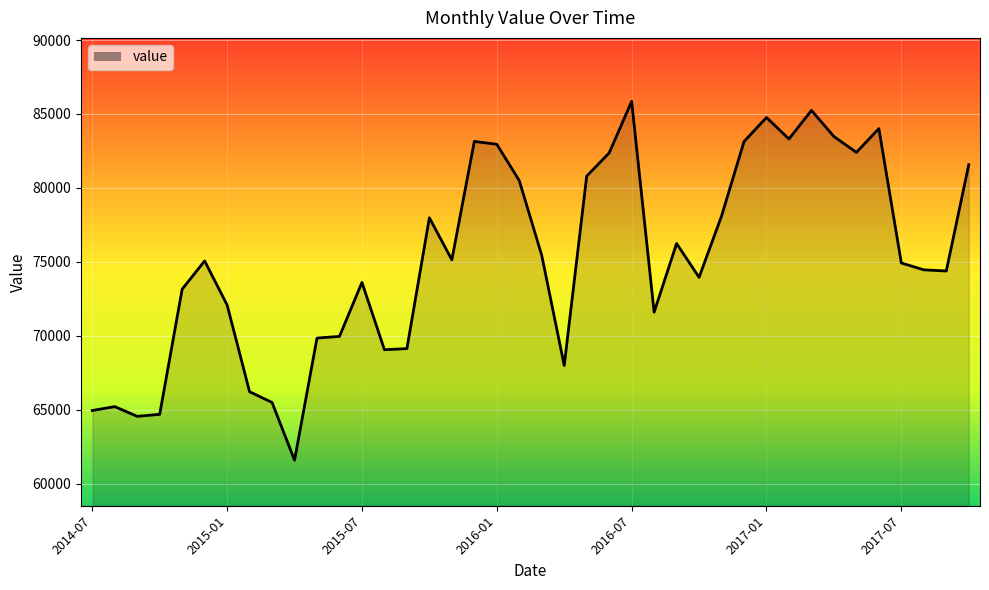

What is the difference between the maximum and minimum values?

24256